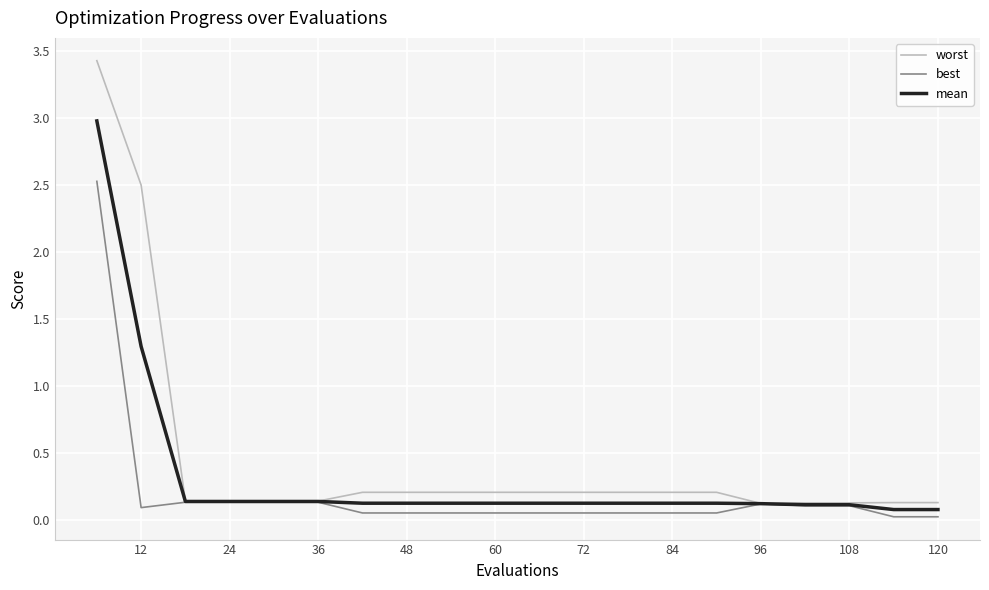

Which series has the largest range (max minus min)?

worst